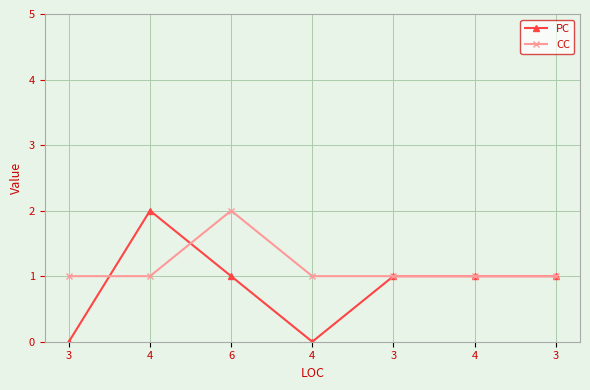

The CC series shows 1 at 4. True or false?

False